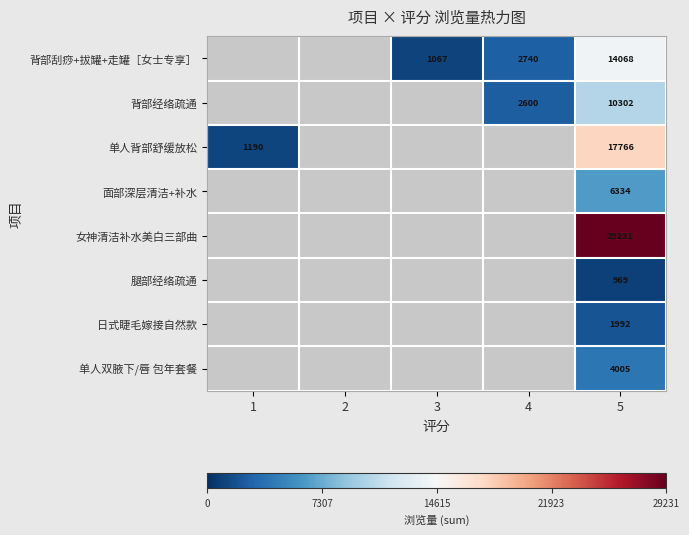

Rank the series at 5 from lowest to highest value.

腿部经络疏通, 日式睫毛嫁接自然款, 单人双腋下/唇 包年套餐, 面部深层清洁+补水, 背部经络疏通, 背部刮痧+拔罐+走罐［女士专享］, 单人背部舒缓放松, 女神清洁补水美白三部曲